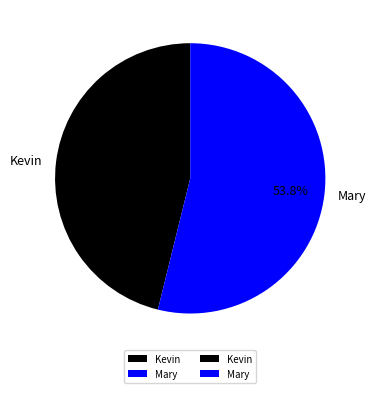

What is the total percentage of Kevin and Mary?

100.0%